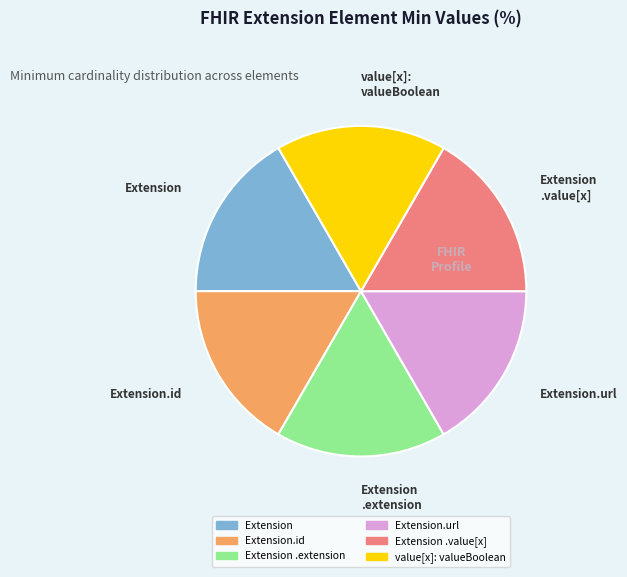

How many segments does this pie chart have?

6